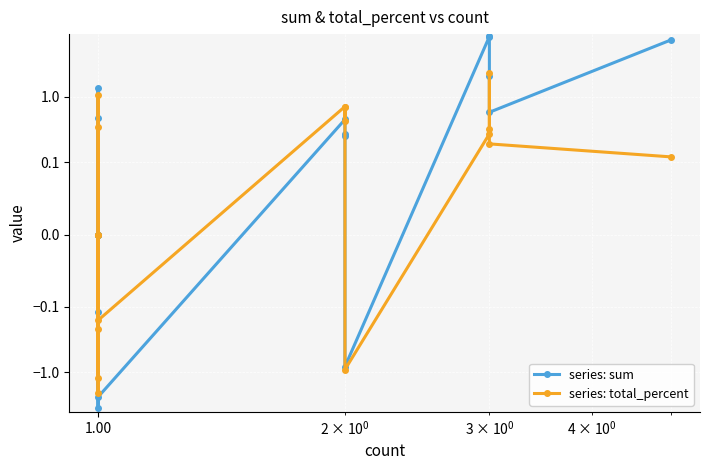

How many values in the series: total_percent series exceed 0?

10